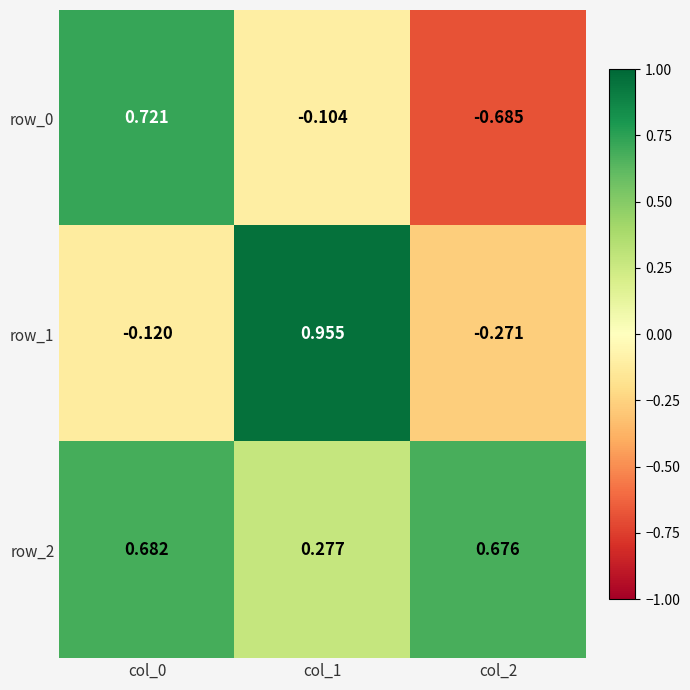

List the labels in order of row_0 value, largest first.

col_0, col_1, col_2